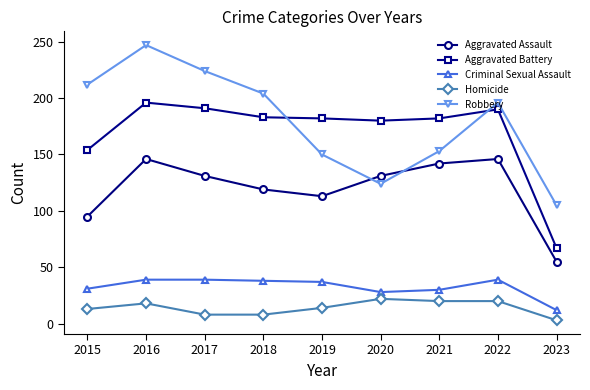

At which label does Aggravated Battery first exceed 182?

2016